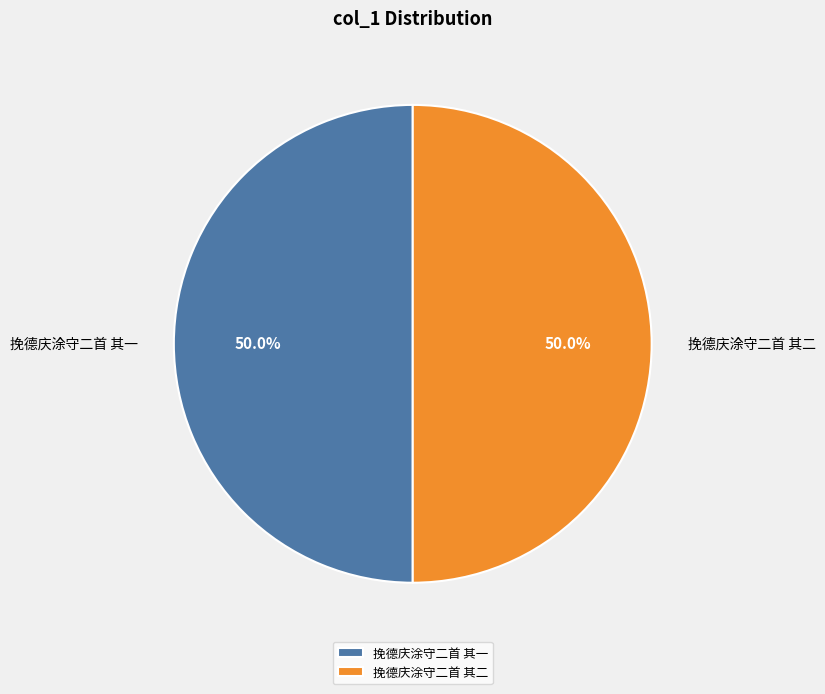

To the nearest percent, what is the combined percentage of 挽德庆涂守二首 其一 and 挽德庆涂守二首 其二?

100%